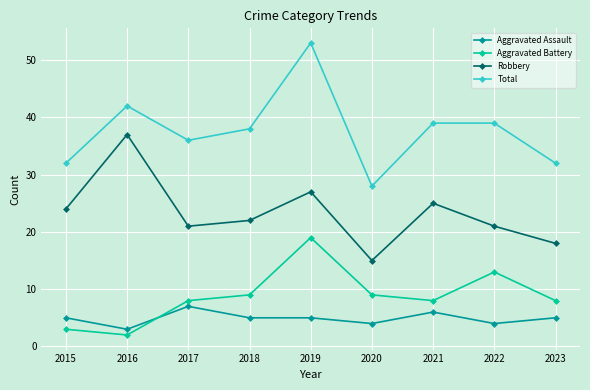

What is the difference between the second highest and second lowest values in the Robbery series?

9